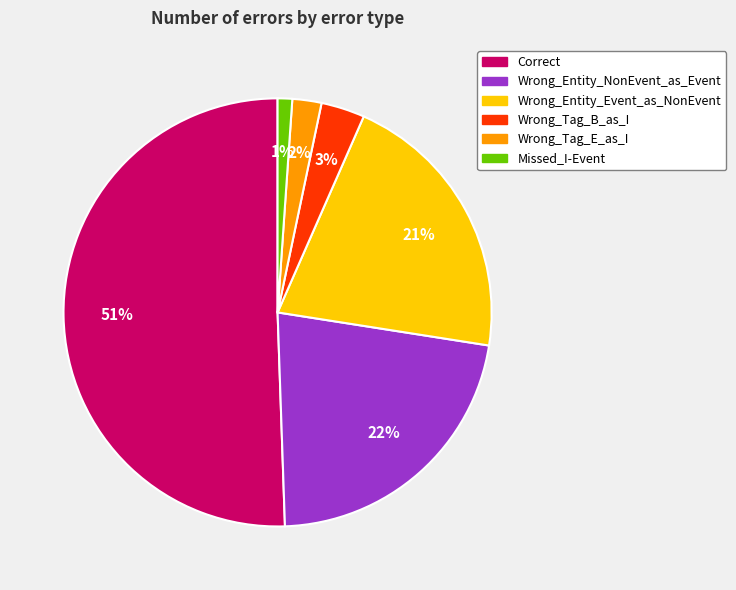

Combined, do Correct and Missed_I-Event account for over 50%?

Yes